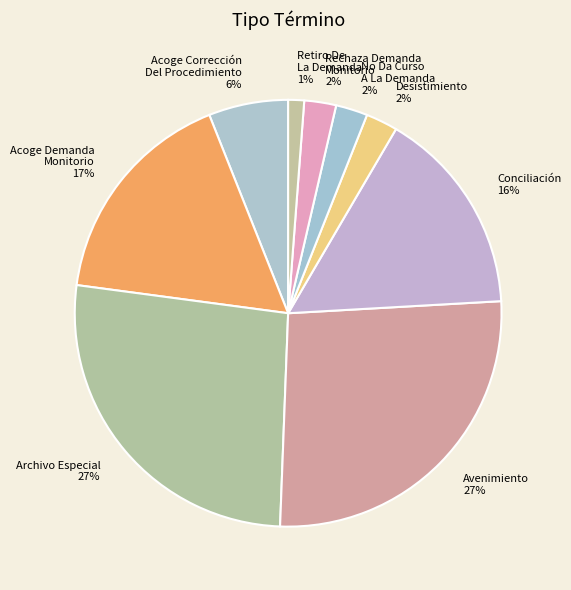

Is it true that Avenimiento is 27% of the pie?

True